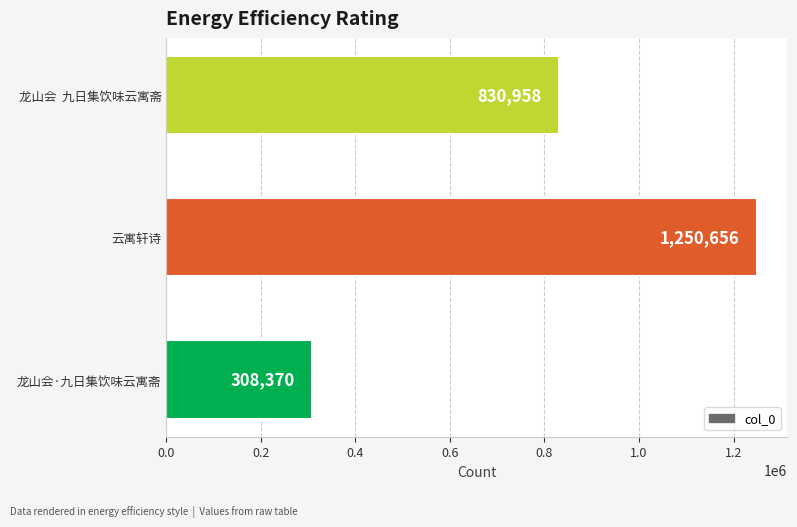

Does the chart contain stacked bars?

No